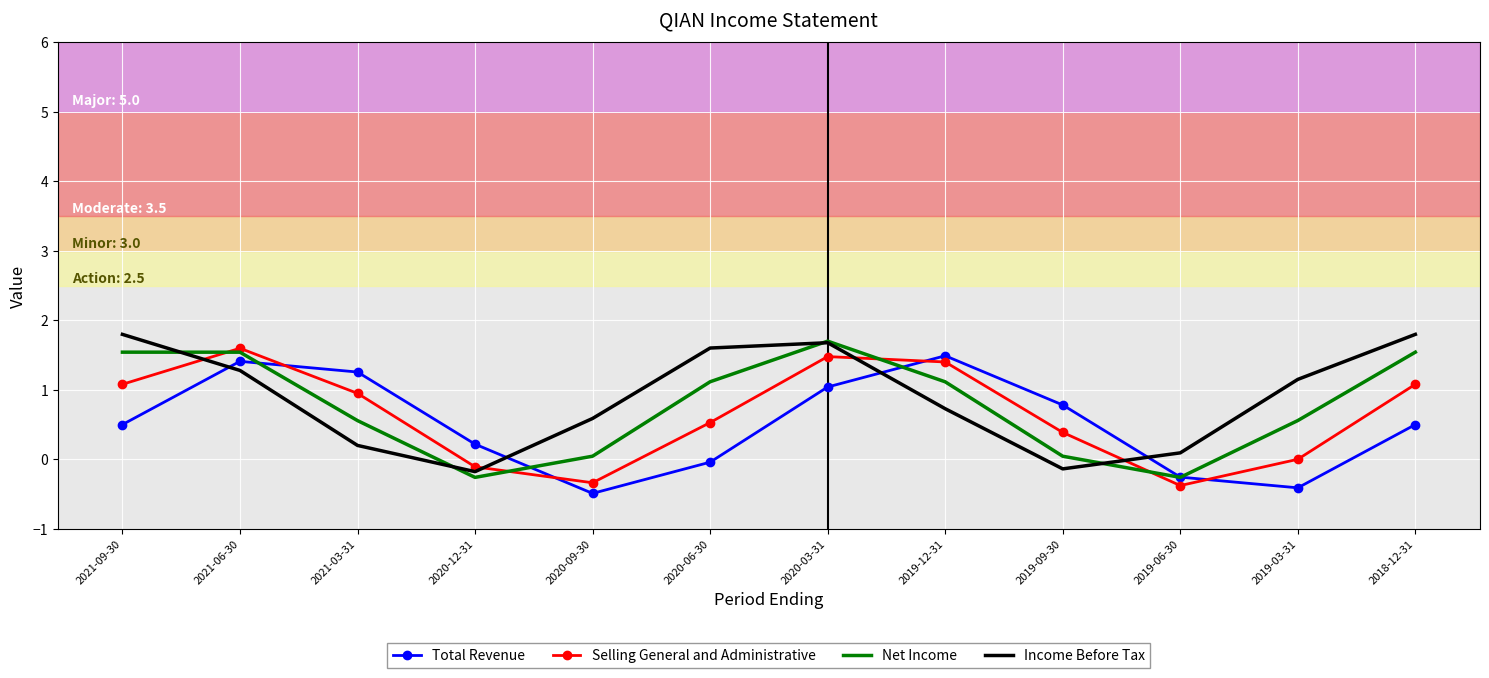

How many positive values does the Income Before Tax series have?

10